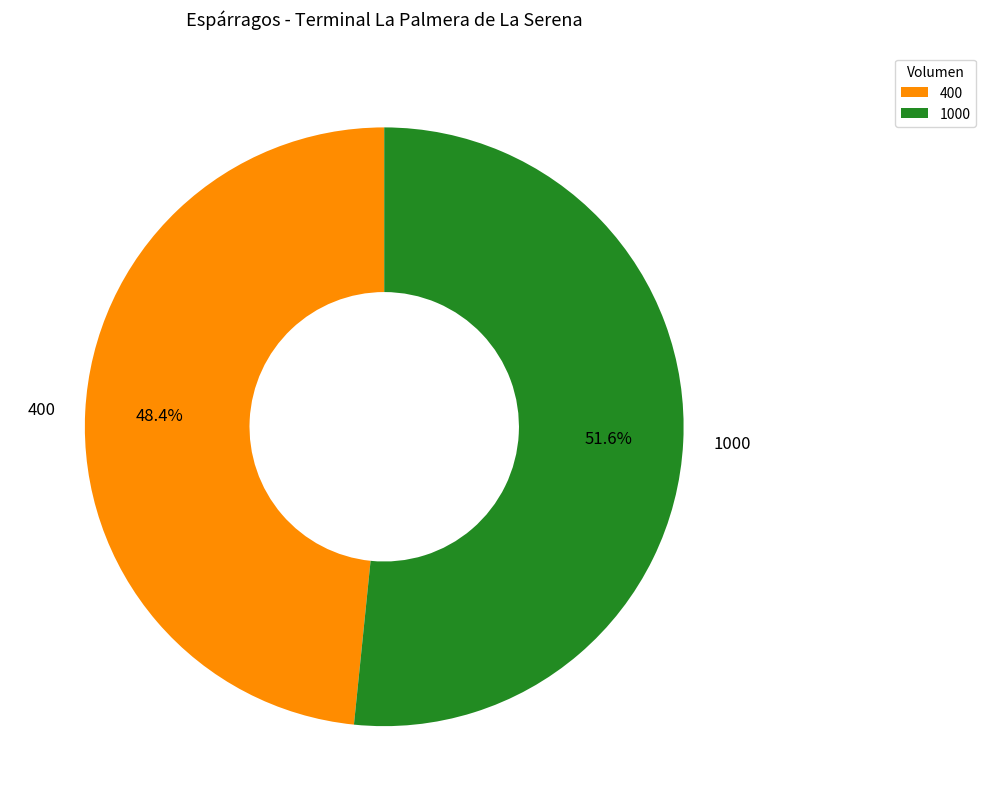

What is the ratio of the value at 1000 to the value at 400?

1.1